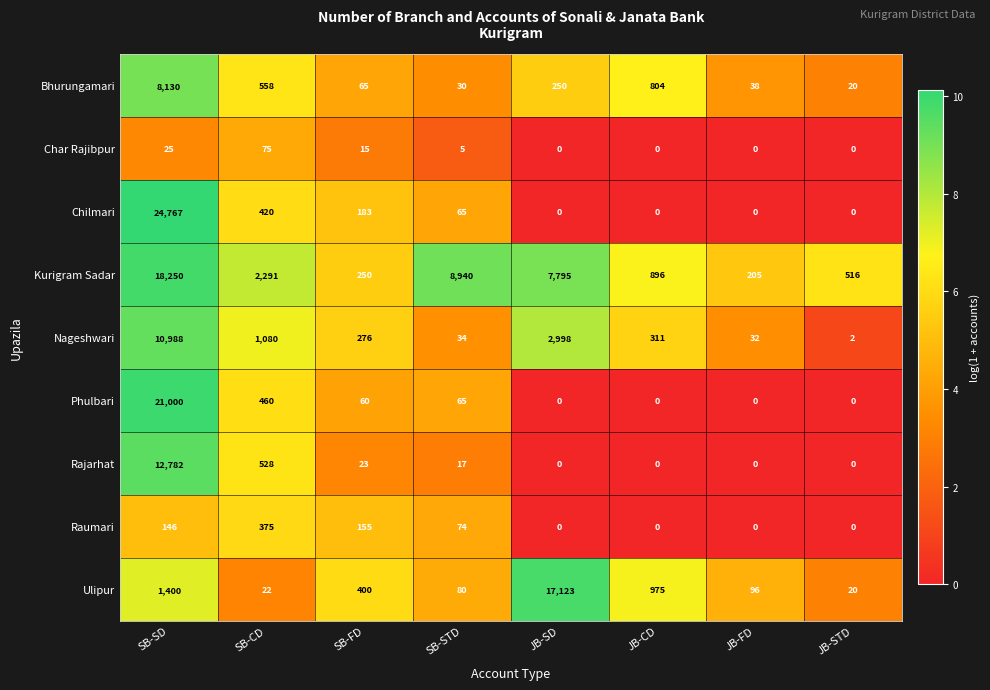

What is the difference between the maximum and minimum values in the Ulipur series?

17103